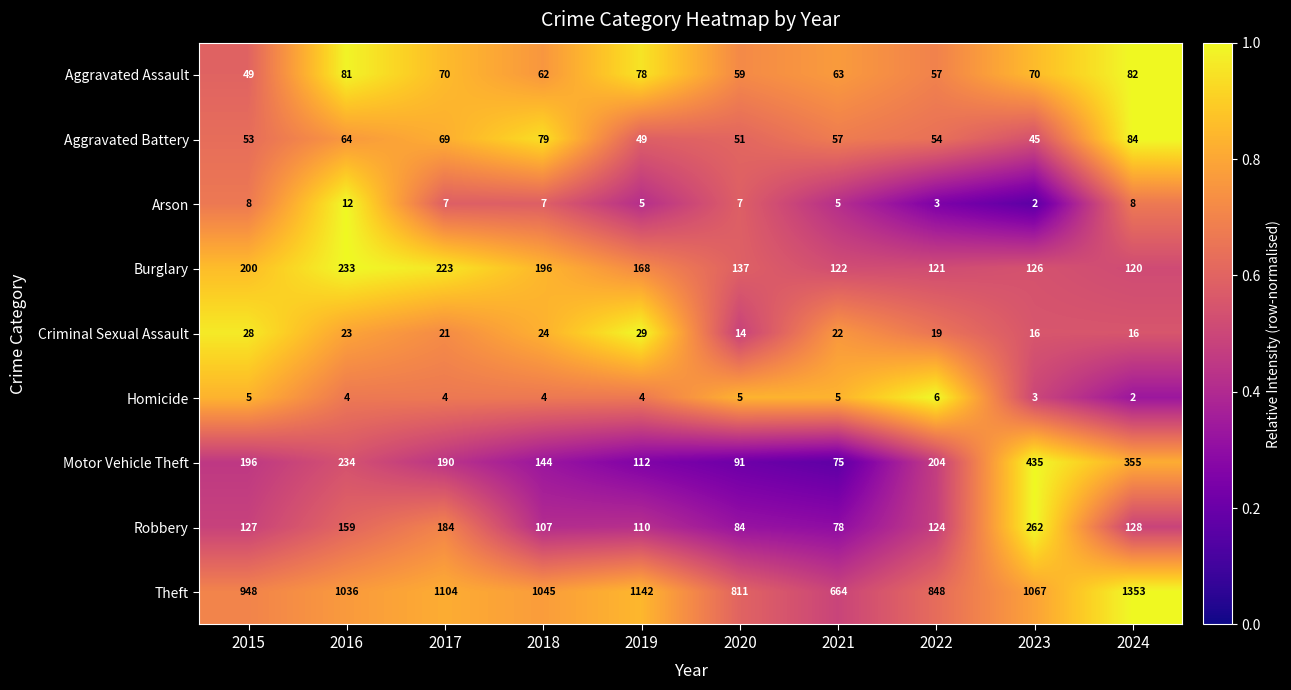

Which series has the largest range (max minus min)?

Theft